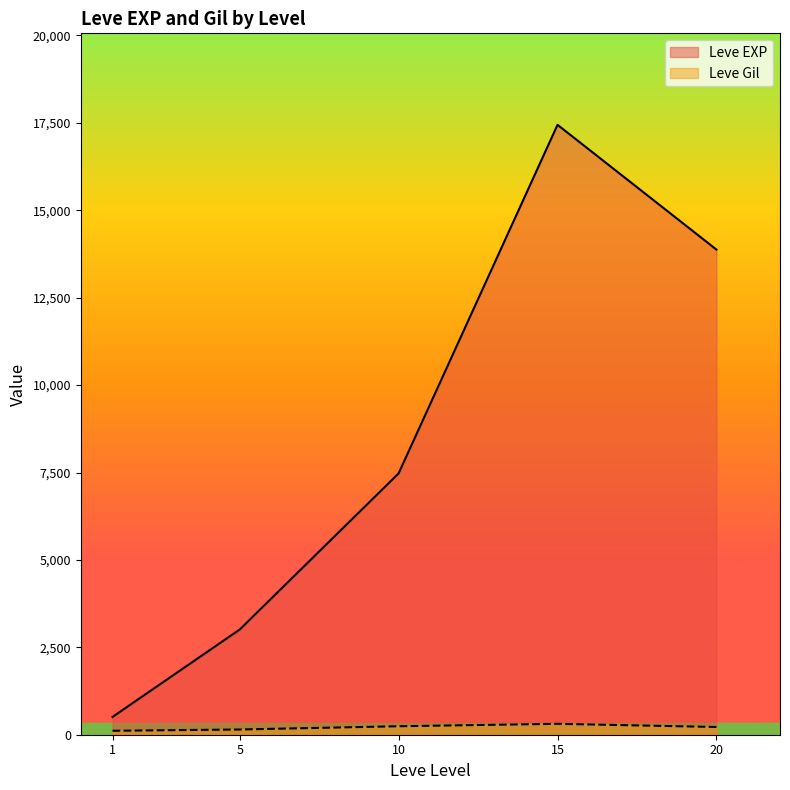

The value of Leve EXP at 15 is 23516.3. True or false?

False